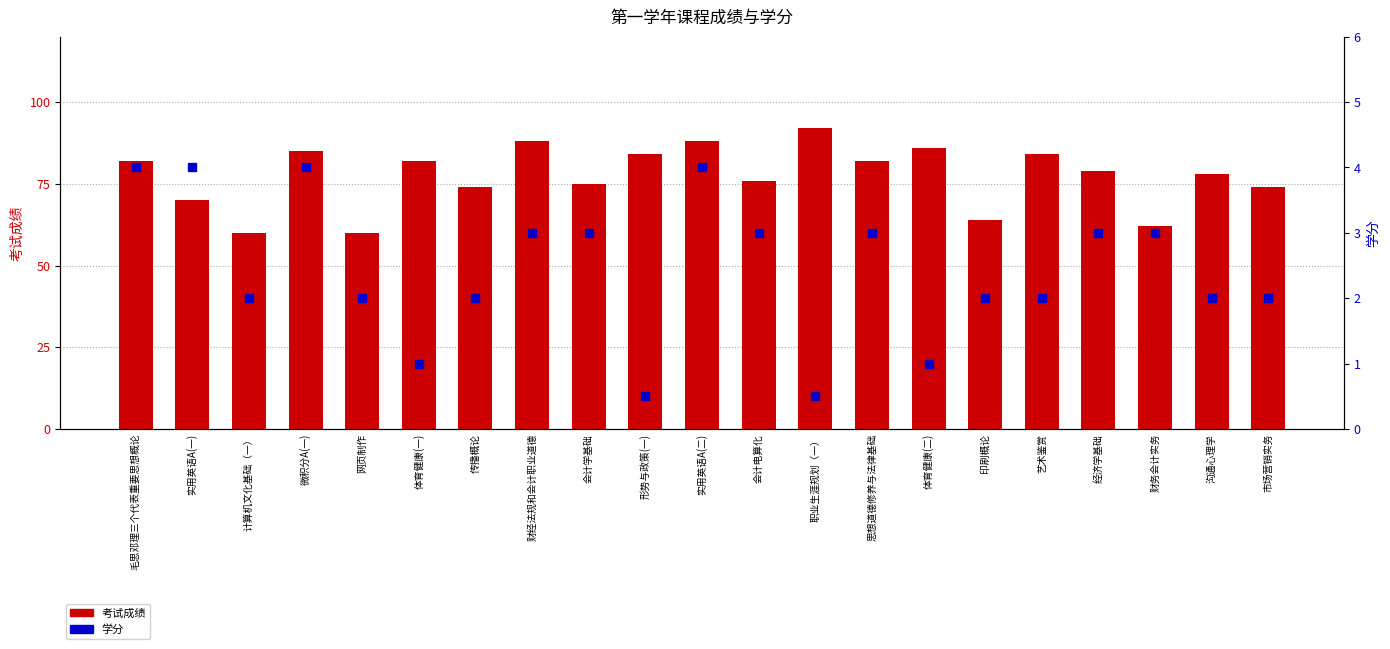

Which series has the largest Y range (max minus min)?

考试成绩